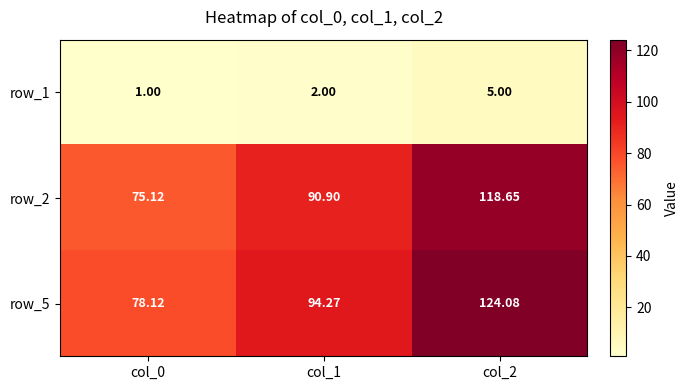

What is the maximum value for row_2?

118.7